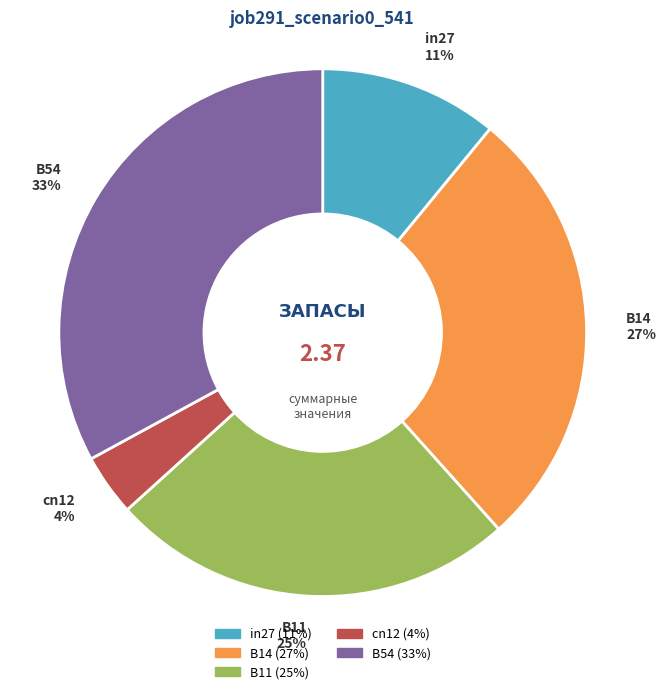

Count the number of slices in the pie.

5